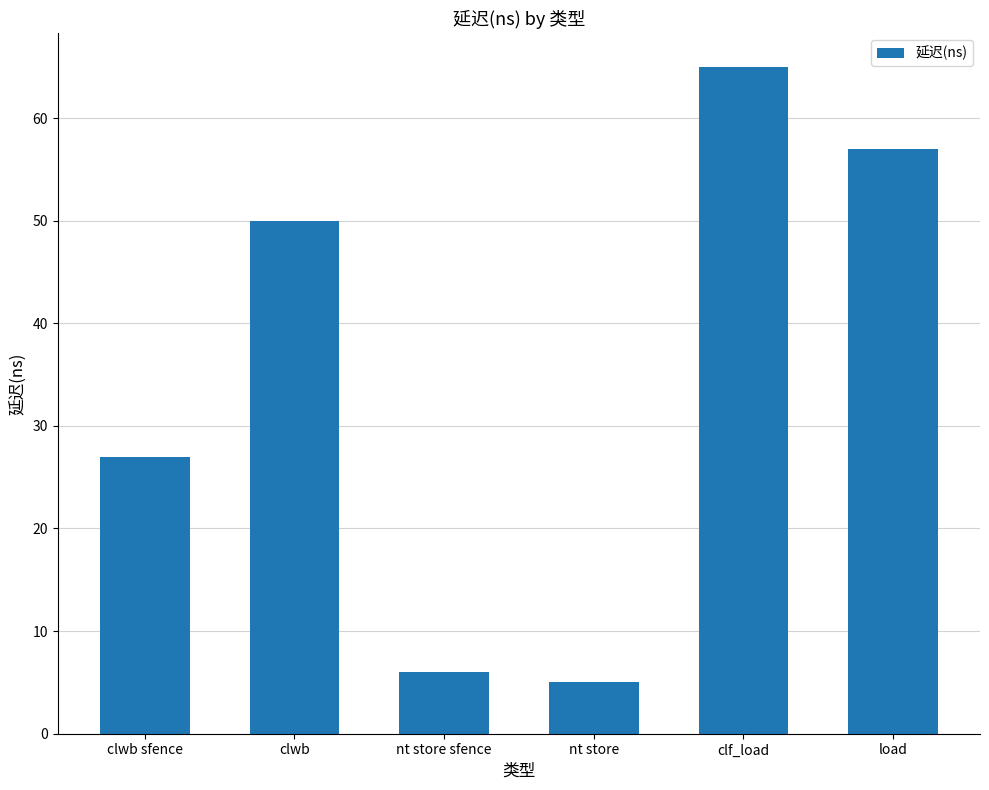

Rank the categories by value from lowest to highest.

nt store, nt store sfence, clwb sfence, clwb, load, clf_load